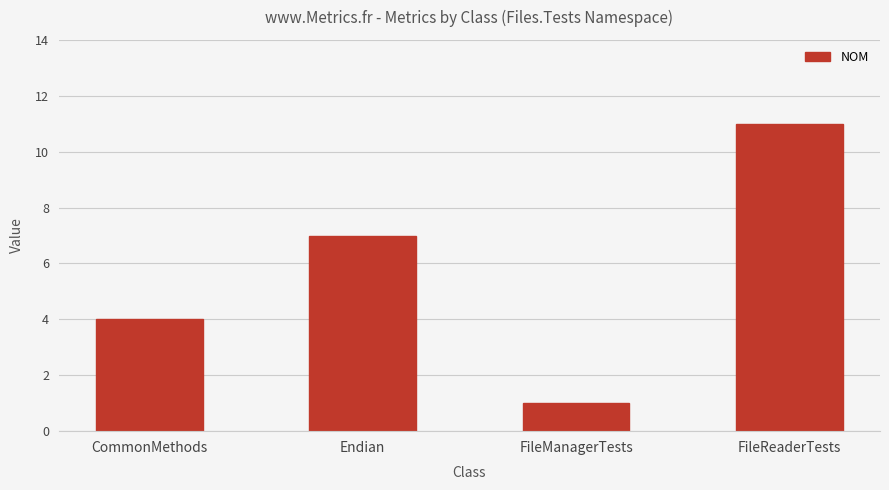

What is the difference between the values at Endian and CommonMethods?

3